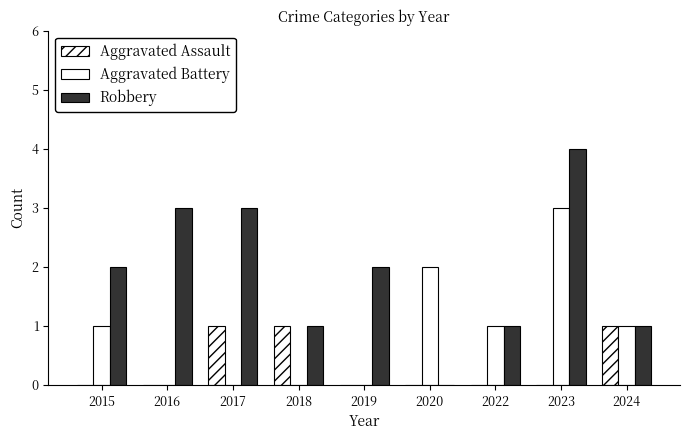

How many positive values does the Robbery series have?

8